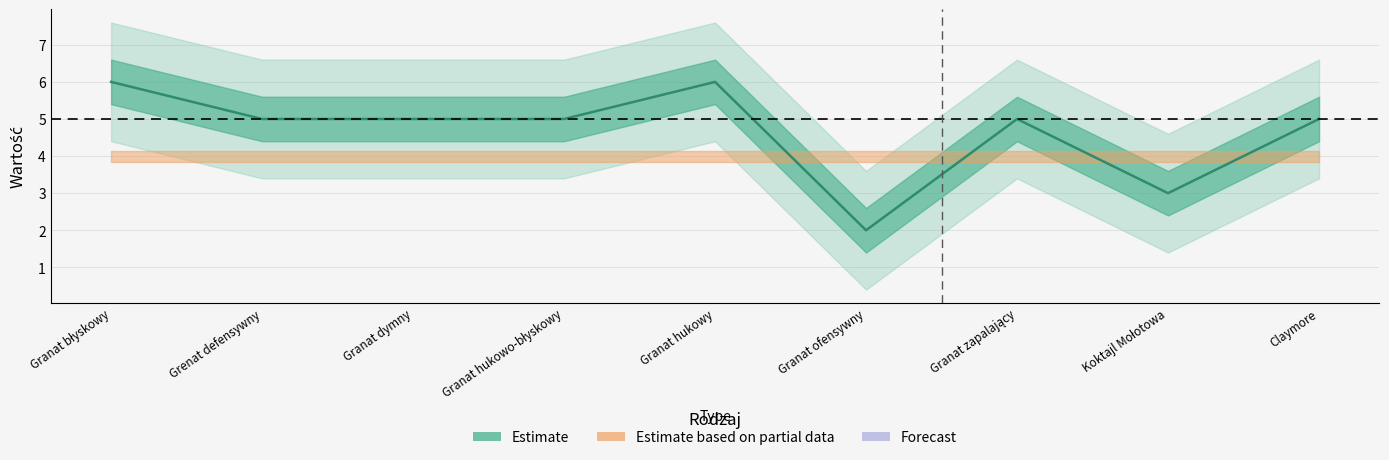

What is the ratio of the value at Granat błyskowy to the value at Claymore?

1.2